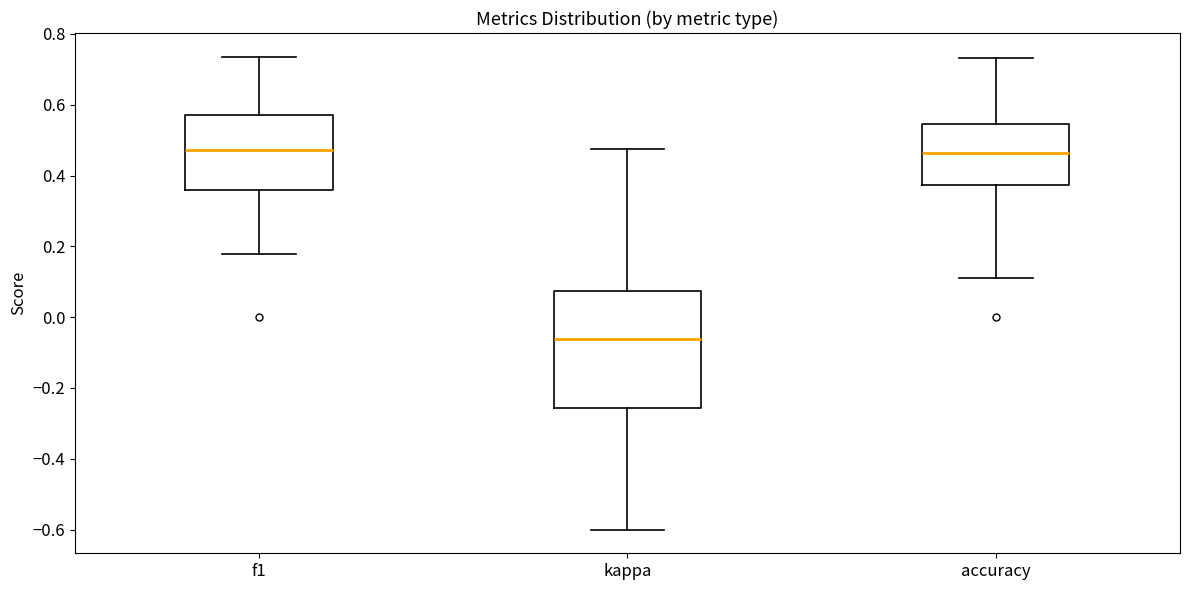

Which box's median line is the lowest?

kappa